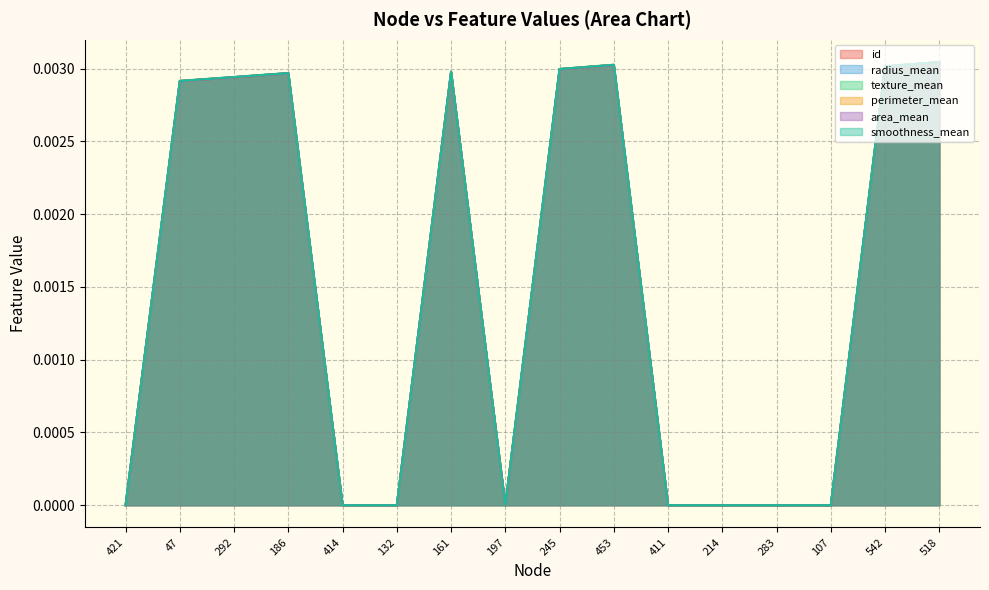

At which category does area_mean reach its first local peak?

186